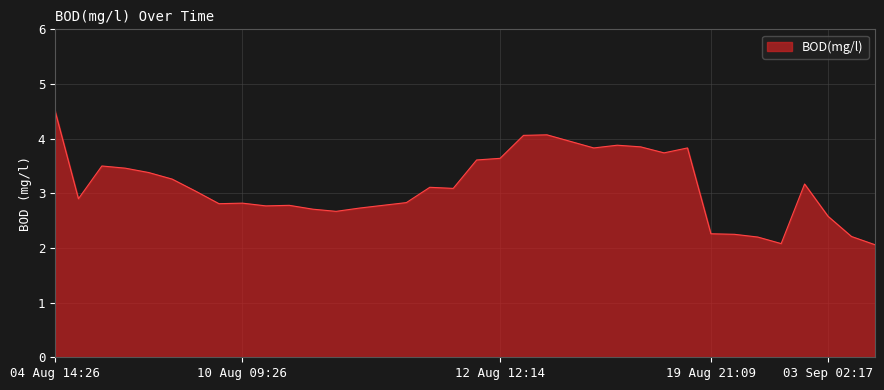

What is the smallest value displayed?

2.1